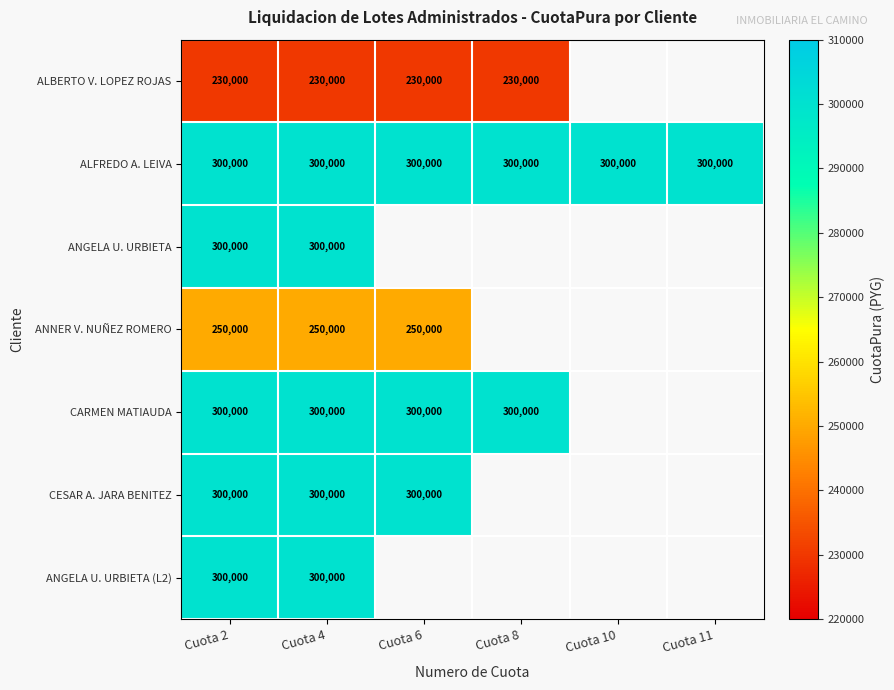

What is the total value across all series at Cuota 2?

1980000